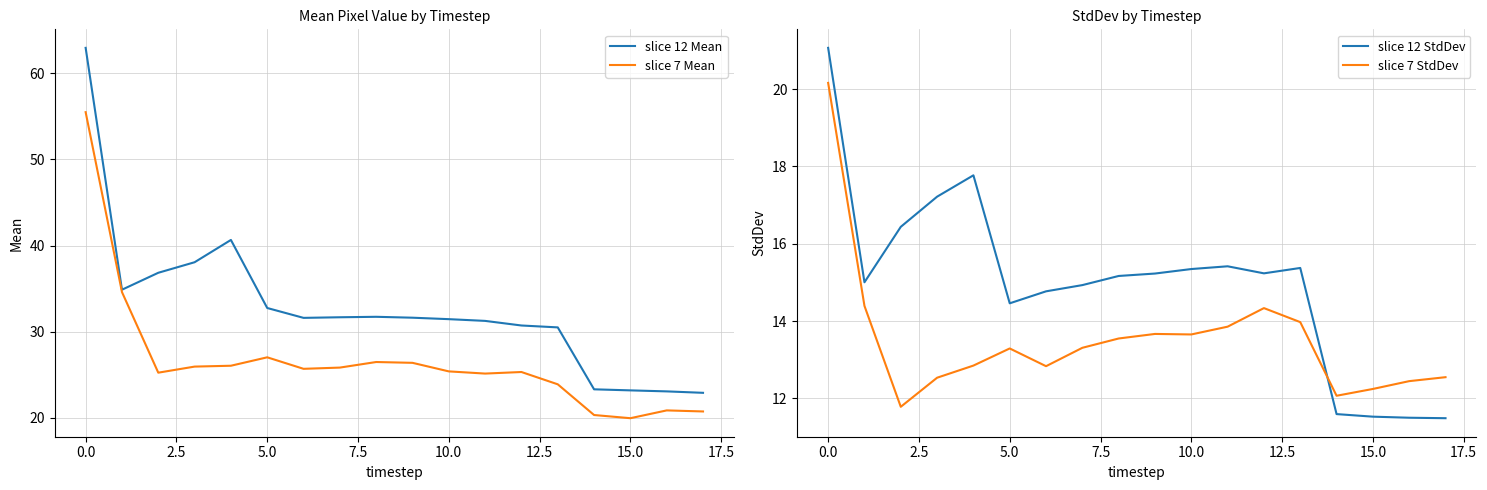

True or false: slice 7 Mean and slice 12 Mean cross at least once.

False